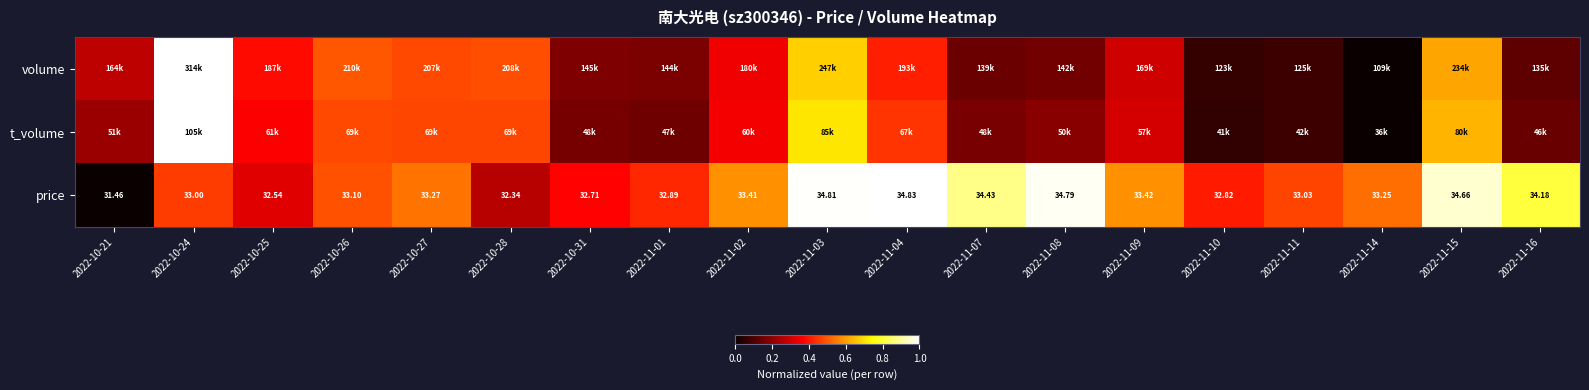

What is the maximum value shown in the chart?

1.0